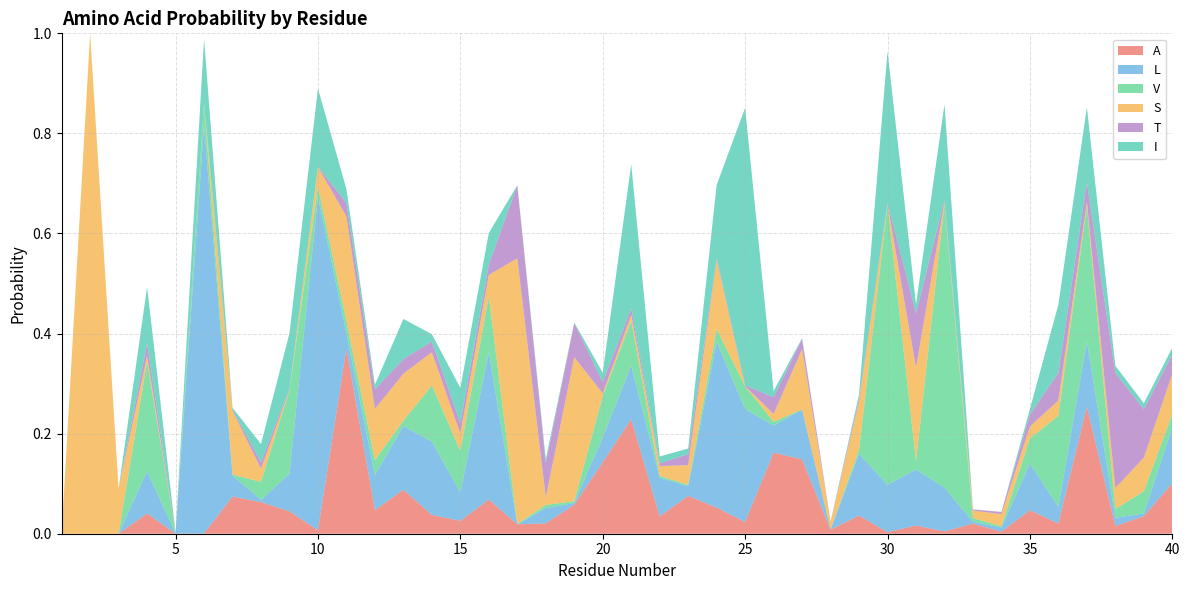

Reading left to right, list all the values displayed in this chart.

A: 1=0.0	2=0.0	3=0.0	4=0.0	5=0.0	6=0.0	7=0.1	8=0.1	9=0.0	10=0.0	11=0.4	12=0.0	13=0.1	14=0.0	15=0.0	16=0.1	17=0.0	18=0.0	19=0.1	20=0.1	21=0.2	22=0.0	23=0.1	24=0.1	25=0.0	26=0.2	27=0.1	28=0.0	29=0.0	30=0.0	31=0.0	32=0.0	33=0.0	34=0.0	35=0.0	36=0.0	37=0.3	38=0.0	39=0.0	40=0.1
L: 1=0.0	2=0.0	3=0.0	4=0.1	5=0.0	6=0.8	7=0.0	8=0.0	9=0.1	10=0.7	11=0.0	12=0.1	13=0.1	14=0.1	15=0.1	16=0.3	17=0.0	18=0.0	19=0.0	20=0.0	21=0.1	22=0.1	23=0.0	24=0.3	25=0.2	26=0.1	27=0.1	28=0.0	29=0.1	30=0.1	31=0.1	32=0.1	33=0.0	34=0.0	35=0.1	36=0.0	37=0.1	38=0.0	39=0.0	40=0.1
V: 1=0.0	2=0.0	3=0.0	4=0.2	5=0.0	6=0.0	7=0.0	8=0.0	9=0.2	10=0.0	11=0.0	12=0.0	13=0.0	14=0.1	15=0.1	16=0.1	17=0.0	18=0.0	19=0.0	20=0.1	21=0.1	22=0.0	23=0.0	24=0.0	25=0.0	26=0.0	27=0.0	28=0.0	29=0.0	30=0.6	31=0.0	32=0.6	33=0.0	34=0.0	35=0.1	36=0.2	37=0.3	38=0.0	39=0.0	40=0.0
S: 1=0.0	2=1.0	3=0.1	4=0.0	5=0.0	6=0.0	7=0.1	8=0.0	9=0.0	10=0.0	11=0.2	12=0.1	13=0.1	14=0.1	15=0.0	16=0.0	17=0.5	18=0.0	19=0.3	20=0.0	21=0.0	22=0.0	23=0.0	24=0.1	25=0.0	26=0.0	27=0.1	28=0.0	29=0.1	30=0.0	31=0.2	32=0.0	33=0.0	34=0.0	35=0.0	36=0.0	37=0.0	38=0.0	39=0.1	40=0.1
T: 1=0.0	2=0.0	3=0.0	4=0.0	5=0.0	6=0.0	7=0.0	8=0.0	9=0.0	10=0.0	11=0.0	12=0.0	13=0.0	14=0.0	15=0.0	16=0.0	17=0.1	18=0.1	19=0.1	20=0.0	21=0.0	22=0.0	23=0.0	24=0.0	25=0.0	26=0.0	27=0.0	28=0.0	29=0.0	30=0.0	31=0.1	32=0.0	33=0.0	34=0.0	35=0.0	36=0.1	37=0.0	38=0.2	39=0.1	40=0.0
I: 1=0.0	2=0.0	3=0.0	4=0.1	5=0.0	6=0.1	7=0.0	8=0.0	9=0.1	10=0.2	11=0.0	12=0.0	13=0.1	14=0.0	15=0.1	16=0.1	17=0.0	18=0.0	19=0.0	20=0.0	21=0.3	22=0.0	23=0.0	24=0.1	25=0.6	26=0.0	27=0.0	28=0.0	29=0.0	30=0.3	31=0.0	32=0.2	33=0.0	34=0.0	35=0.0	36=0.1	37=0.2	38=0.0	39=0.0	40=0.0